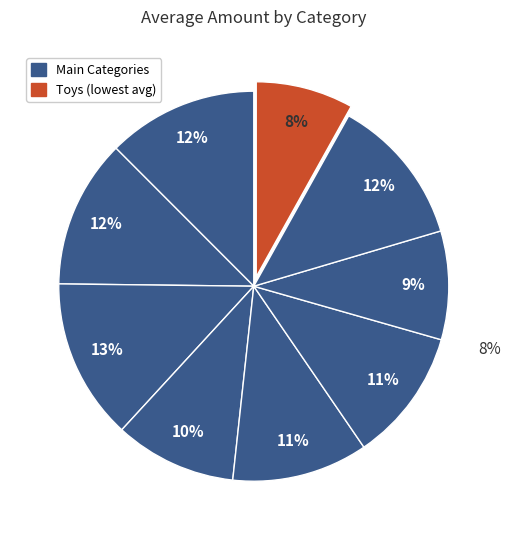

Between Housewares and Toys, which is larger?

Housewares